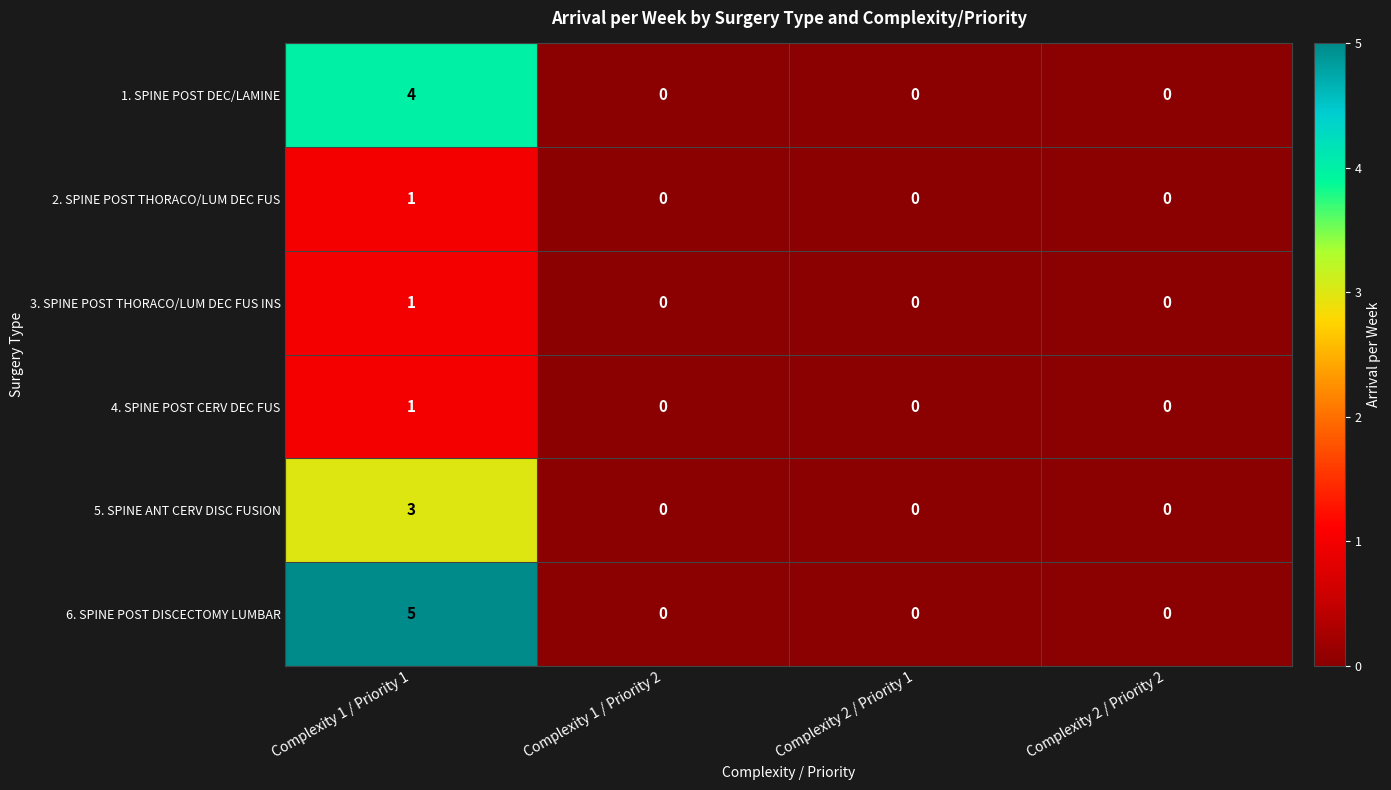

The 6. SPINE POST DISCECTOMY LUMBAR series shows 5 at Complexity 1 / Priority 1. True or false?

True